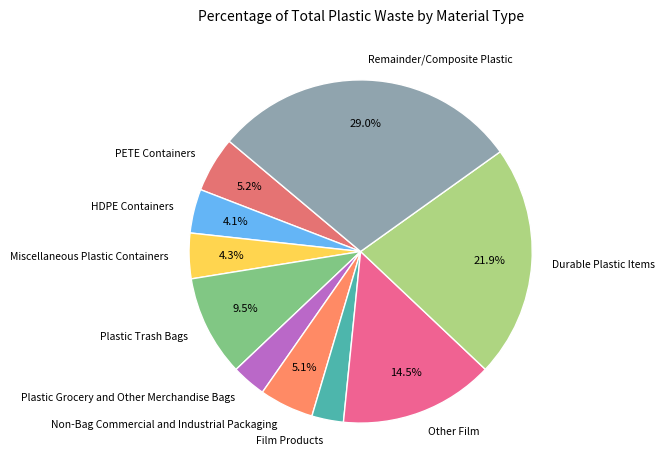

Which has a higher value, Remainder/Composite Plastic or Durable Plastic Items?

Remainder/Composite Plastic